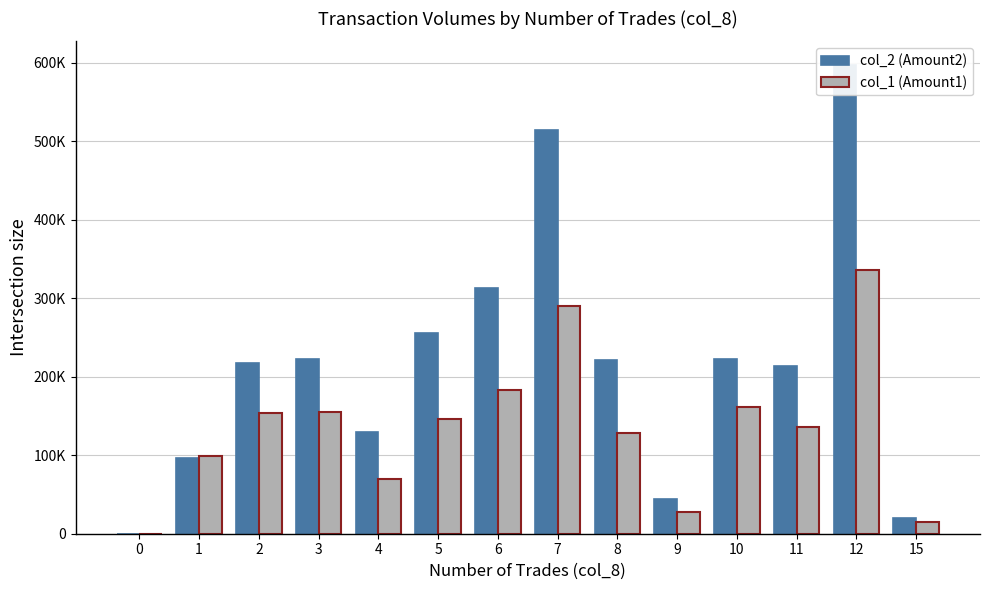

Is it true that col_2 (Amount2) equals 313290 at 6?

True